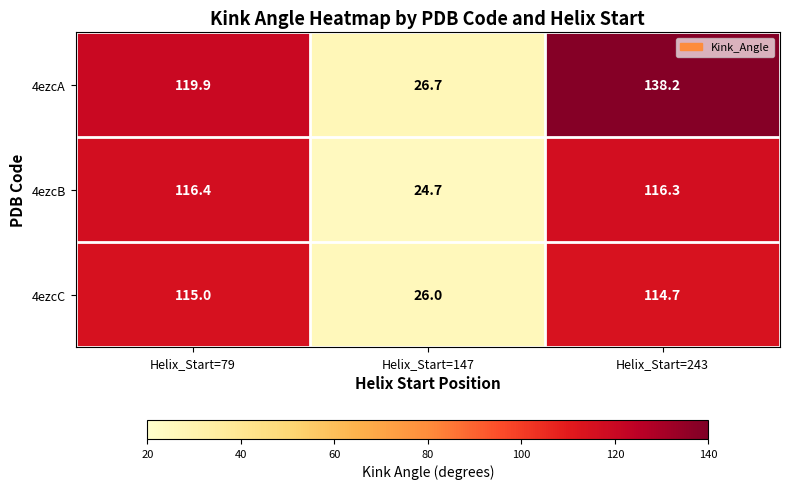

Rank the series at Helix_Start=147 from lowest to highest value.

4ezcB, 4ezcC, 4ezcA